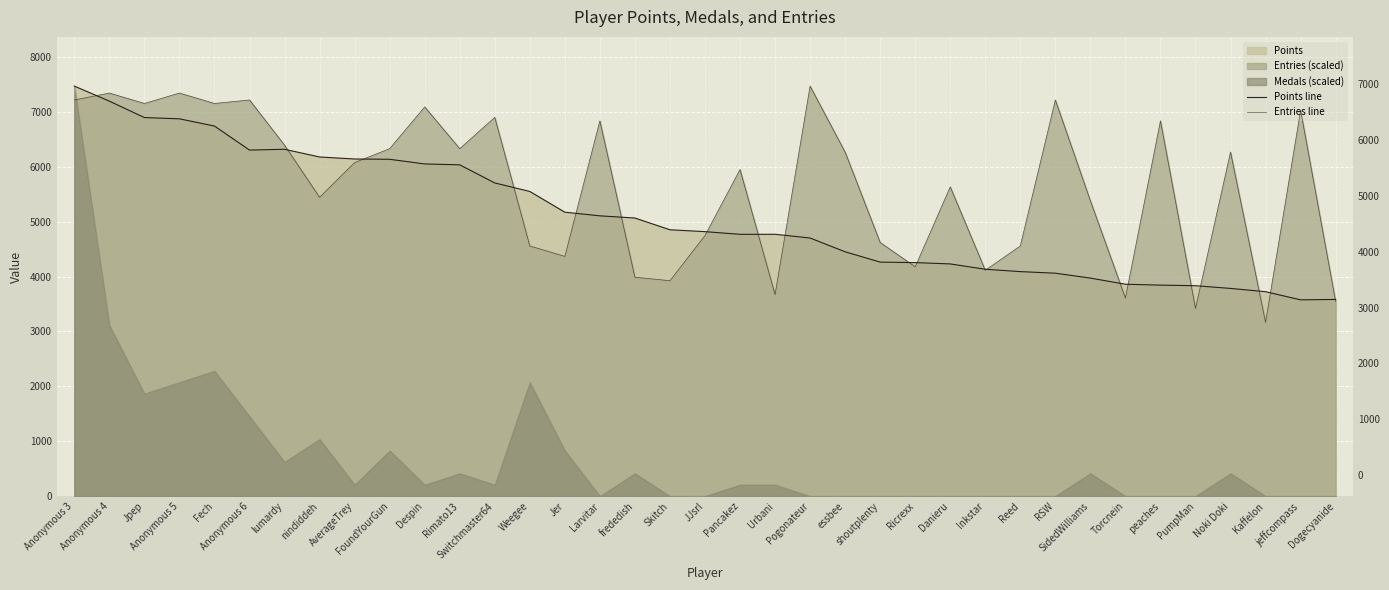

Reading left to right, extract all data points from this chart.

Points line: 7469.0	7195.0	6896.0	6873.0	6741.0	6304.0	6318.0	6178.0	6141.0	6136.0	6051.0	6035.0	5705.0	5550.0	5172.0	5106.0	5066.0	4852.0	4818.0	4769.0	4770.0	4702.0	4451.0	4263.0	4254.0	4230.0	4133.0	4090.0	4061.0	3972.0	3860.0	3844.0	3833.0	3784.0	3724.0	3576.0	3583.0
Entries line: 7215.8	7342.4	7152.5	7342.4	7152.5	7215.8	6393.0	5443.5	6076.5	6329.7	7089.2	6329.7	6899.3	4557.4	4367.5	6836.0	3987.7	3924.4	4747.2	5949.9	3671.2	7469.0	6266.4	4620.7	4177.6	5633.4	4114.3	4557.4	7215.8	5380.2	3607.9	6836.0	3418.0	6266.4	3164.8	7025.9	3544.6